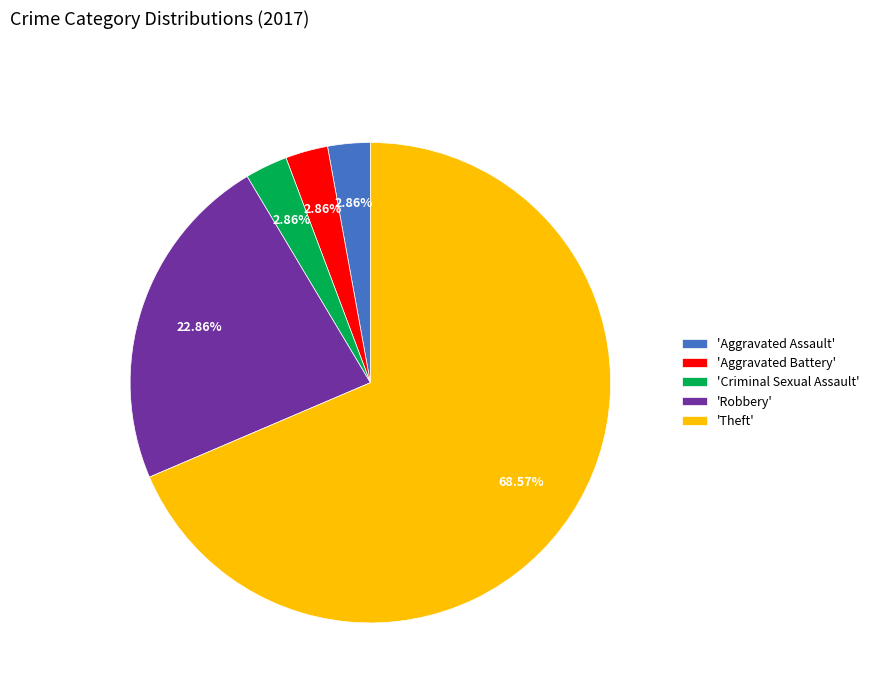

What is the largest slice in the pie chart?

'Theft'